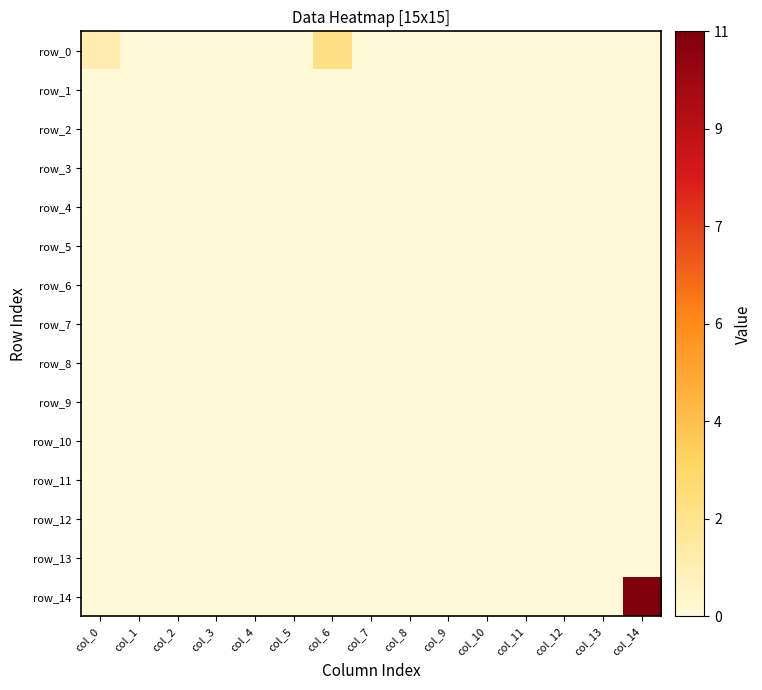

Count the number of data series in this chart.

15